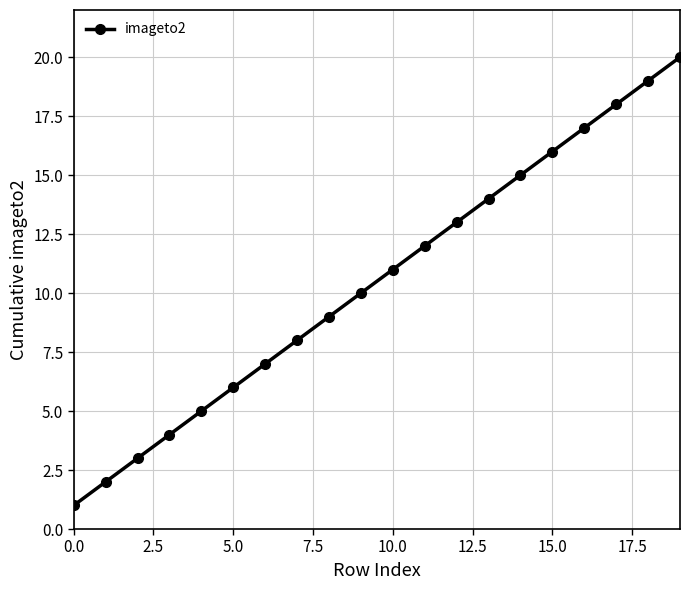

What is the difference between the maximum and minimum values?

19